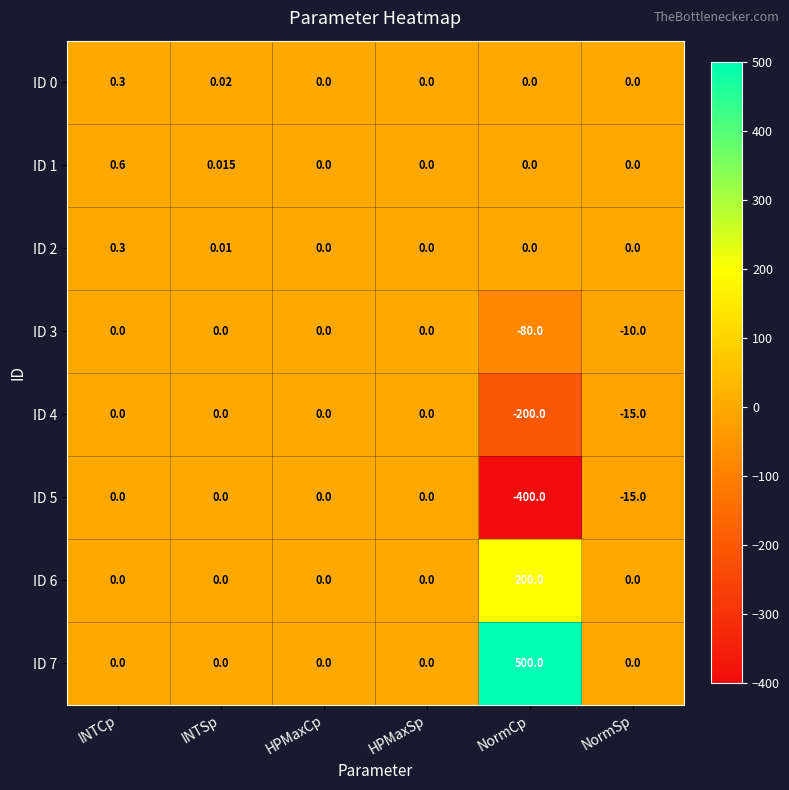

At which category is the sum across all series the highest?

NormCp